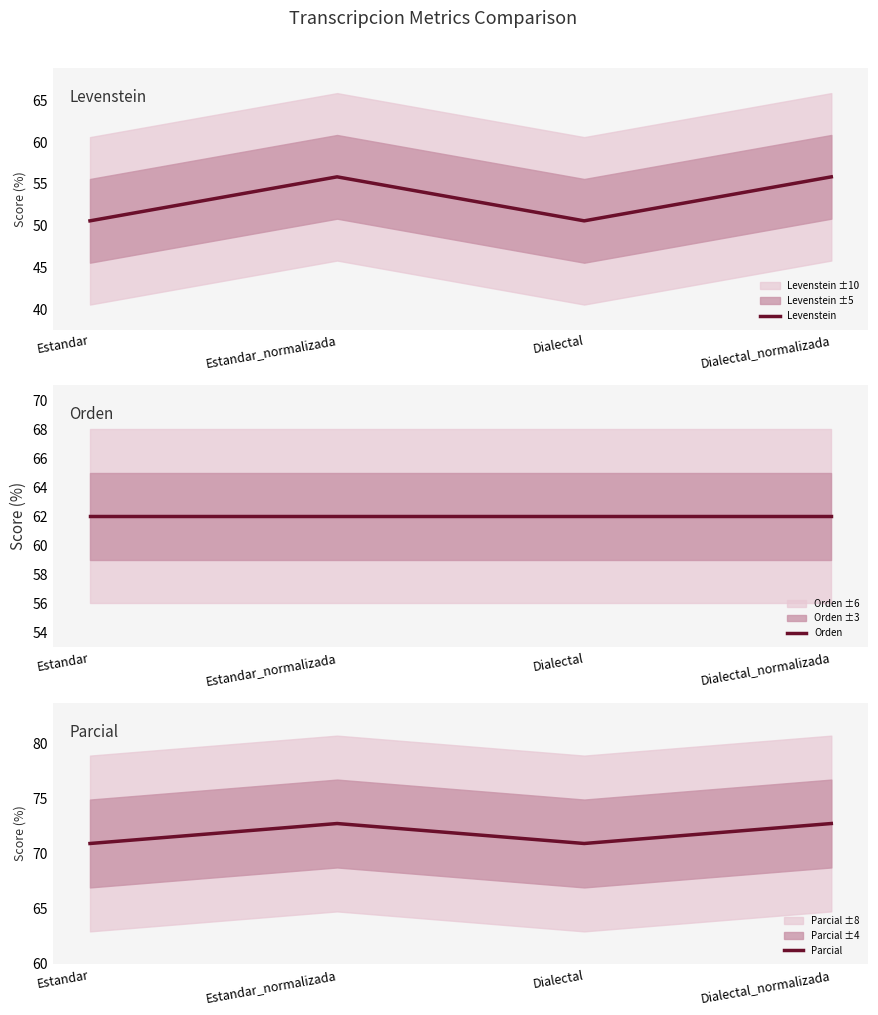

At which label does Parcial reach its peak?

Estandar_normalizada